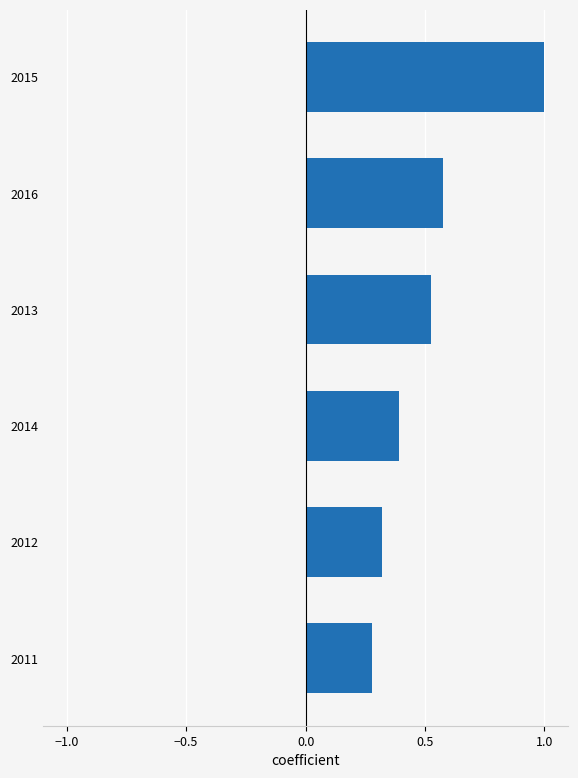

What is the sum of all values?

3.1